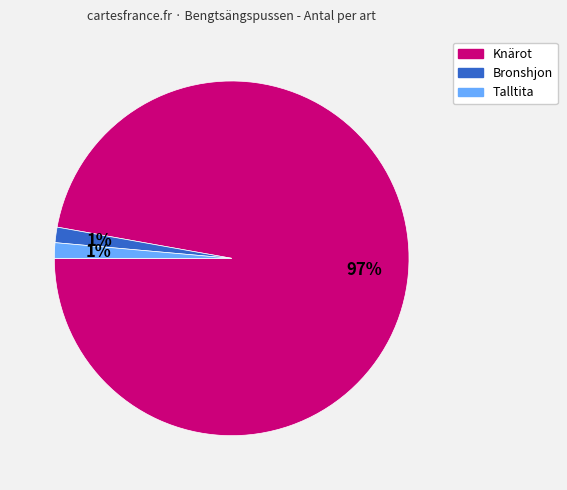

To the nearest percent, what is the average slice percentage?

33%